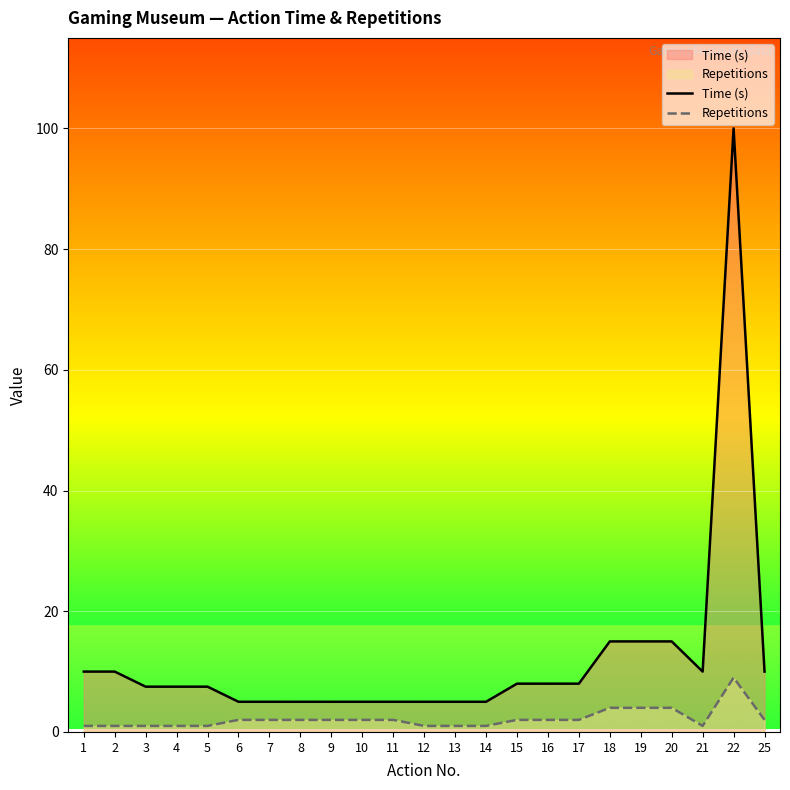

At which category does the chart reach its peak across all series?

22